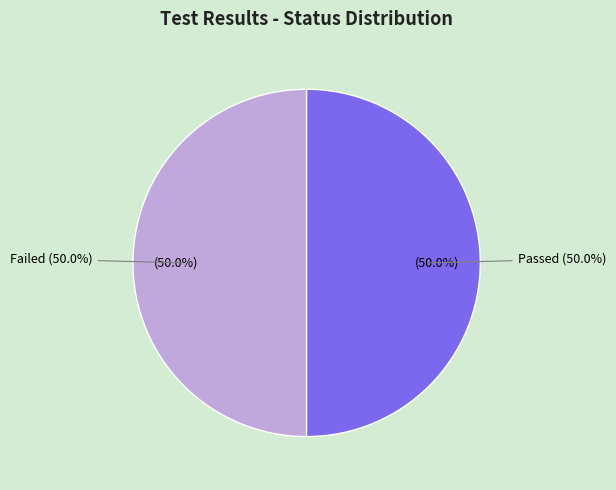

Which category has the biggest portion of the pie?

Passed